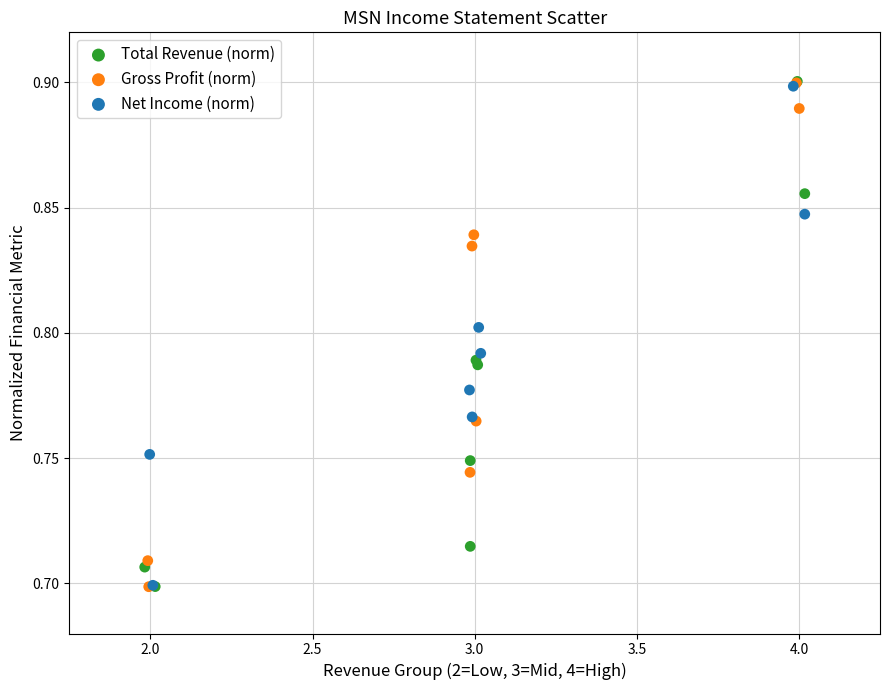

What are all the series names shown in the legend?

Total Revenue (norm), Gross Profit (norm), Net Income (norm)